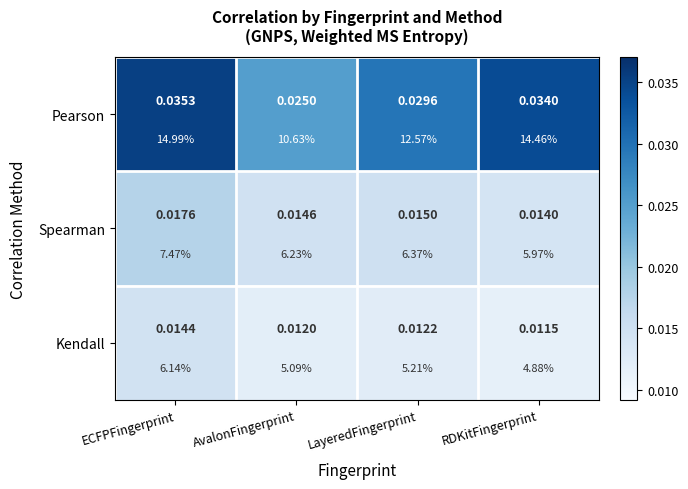

At which category is the sum across all series the highest?

ECFPFingerprint